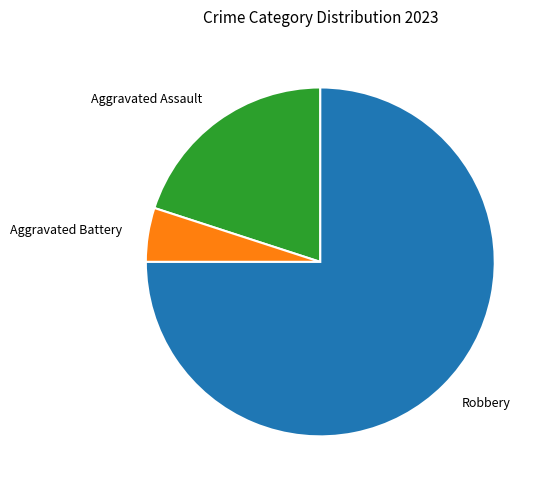

Does any single category account for the majority?

Yes